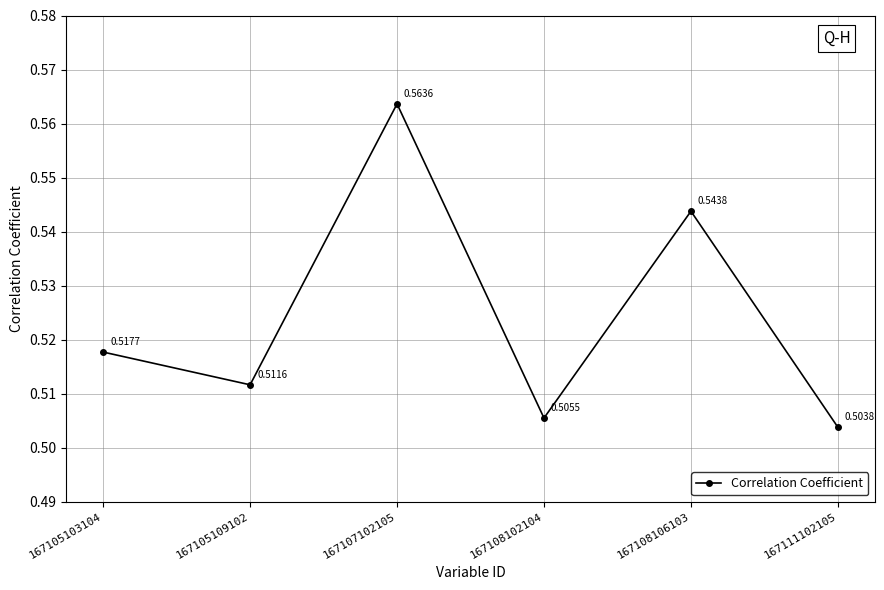

Rank the categories by value from lowest to highest.

167111102105, 167108102104, 167105109102, 167105103104, 167108106103, 167107102105